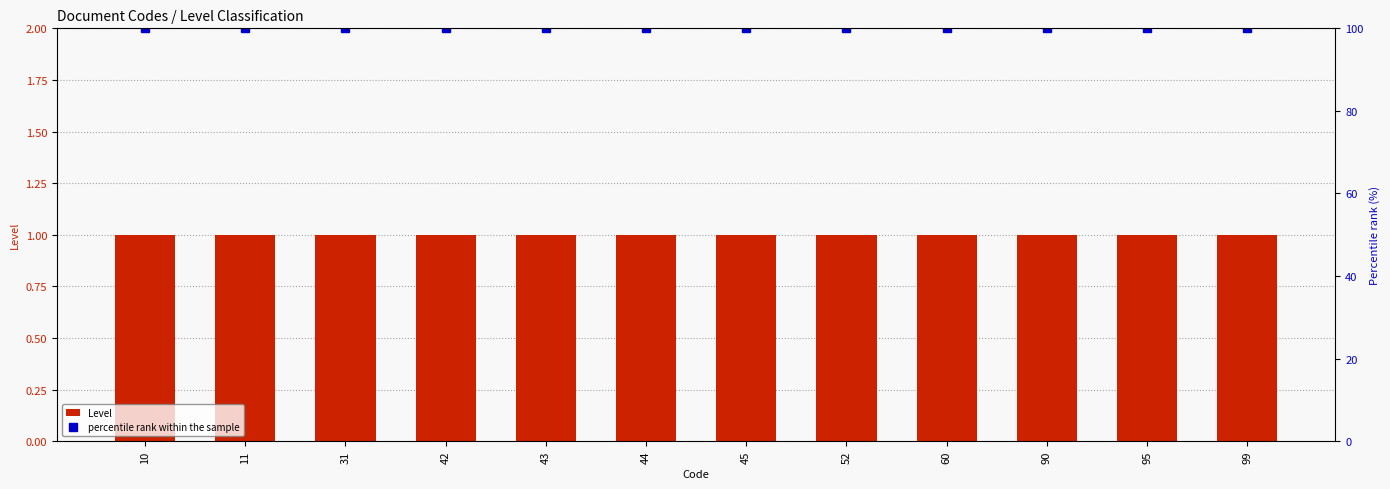

At which label is Level closest to 1?

10